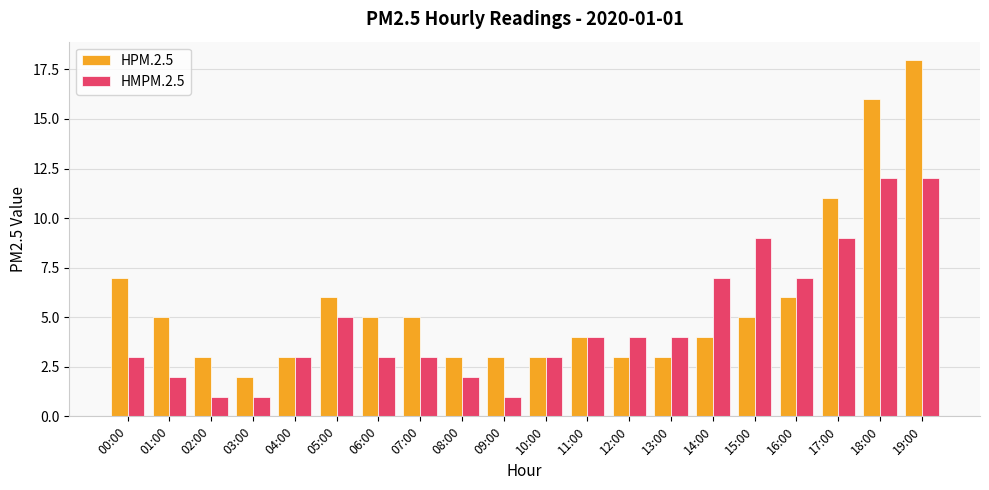

What is the spread (max minus min) of values at 05:00?

1